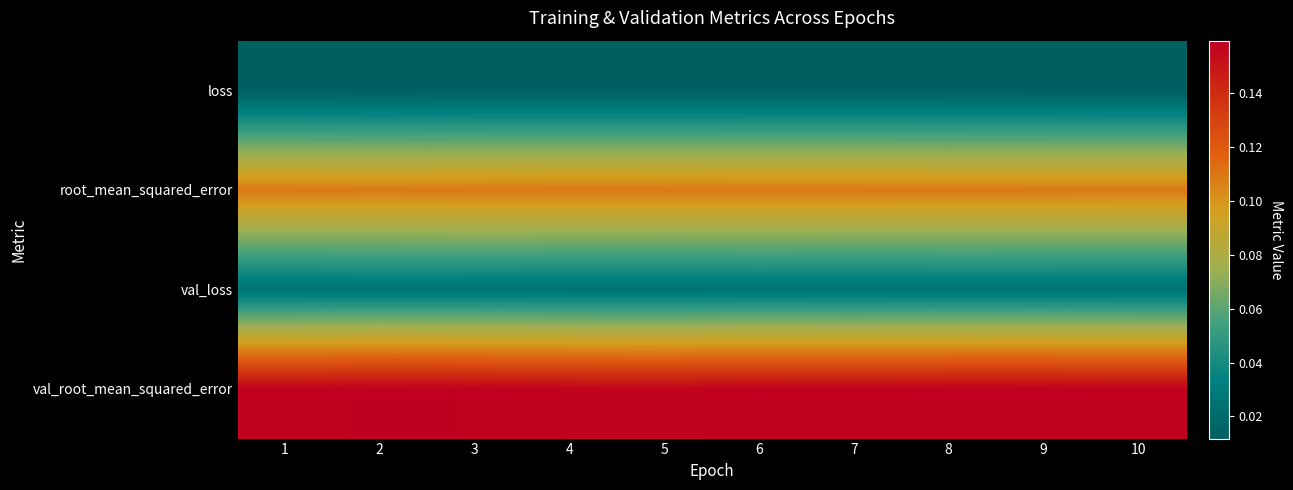

Reading left to right, transcribe all the data shown in this chart.

loss: 1=0.0	2=0.0	3=0.0	4=0.0	5=0.0	6=0.0	7=0.0	8=0.0	9=0.0	10=0.0
root_mean_squared_error: 1=0.1	2=0.1	3=0.1	4=0.1	5=0.1	6=0.1	7=0.1	8=0.1	9=0.1	10=0.1
val_loss: 1=0.0	2=0.0	3=0.0	4=0.0	5=0.0	6=0.0	7=0.0	8=0.0	9=0.0	10=0.0
val_root_mean_squared_error: 1=0.2	2=0.2	3=0.2	4=0.2	5=0.2	6=0.2	7=0.2	8=0.2	9=0.2	10=0.2